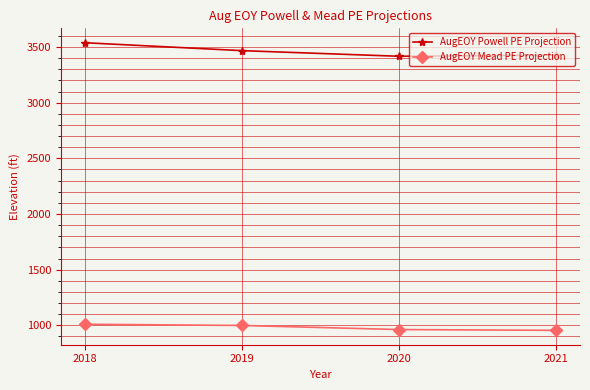

True or false: AugEOY Powell PE Projection and AugEOY Mead PE Projection intersect in this chart.

False